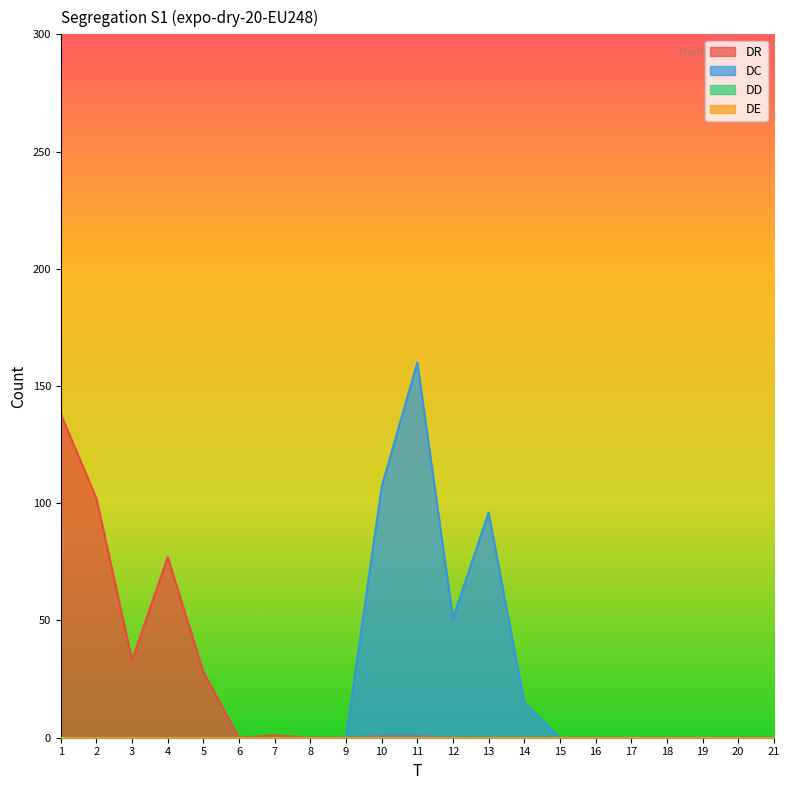

Which has a higher value, 4 or 7?

4